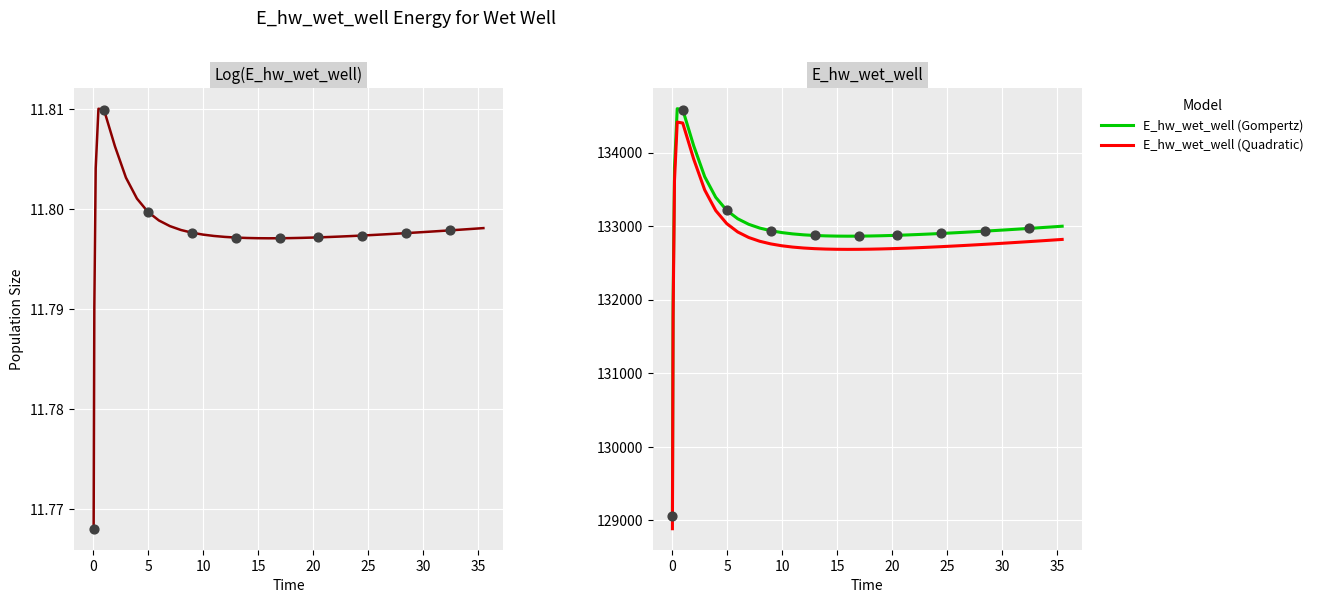

Which series has the largest total across all categories?

E_hw_wet_well (Gompertz)